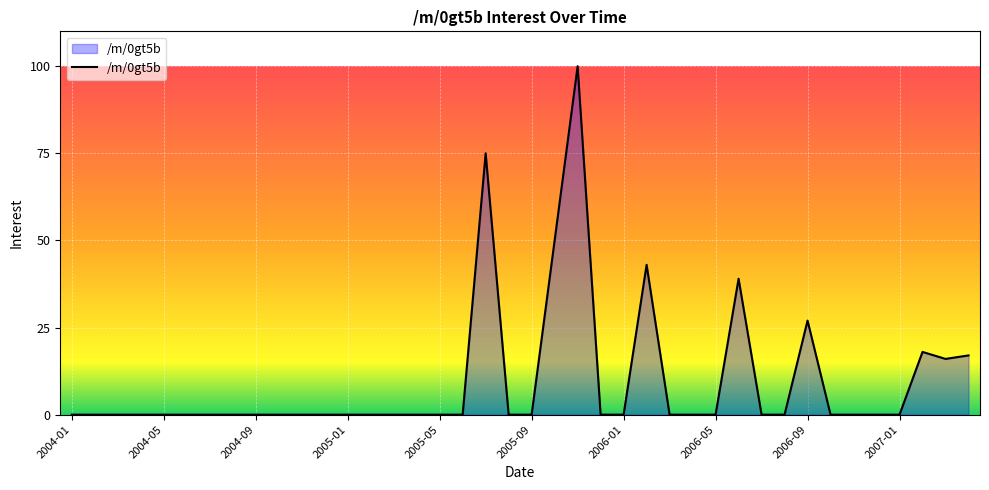

What is the maximum value shown in the chart?

100